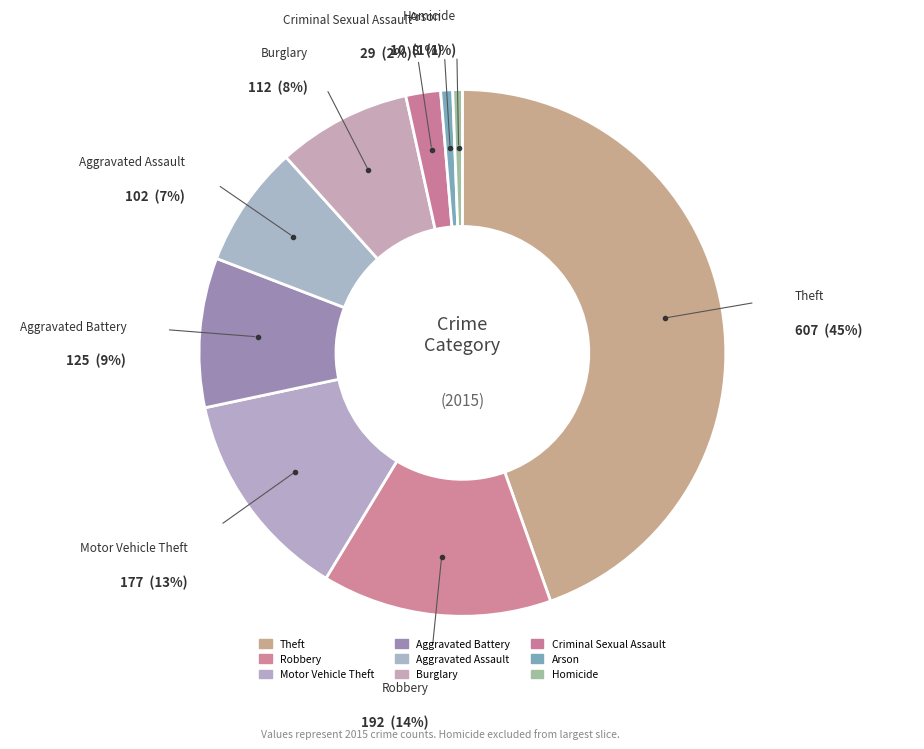

Does Theft account for over 50% of the chart?

No